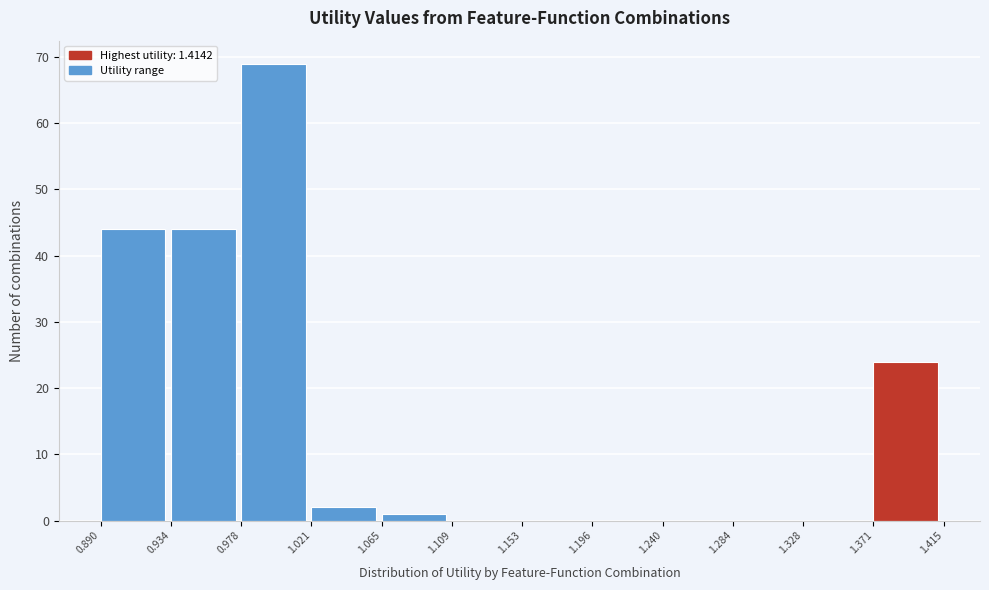

Reading left to right, list every bar in this chart as the range it spans on the x-axis followed by its height. The values are not printed on the chart, so give them approximately, as read against the axis.

0.890 to 0.934: 44
0.934 to 0.978: 44
0.978 to 1.021: 69
1.021 to 1.065: 2
1.065 to 1.109: 1
1.109 to 1.153: 0
1.153 to 1.196: 0
1.196 to 1.240: 0
1.240 to 1.284: 0
1.284 to 1.328: 0
1.328 to 1.371: 0
1.371 to 1.415: 24